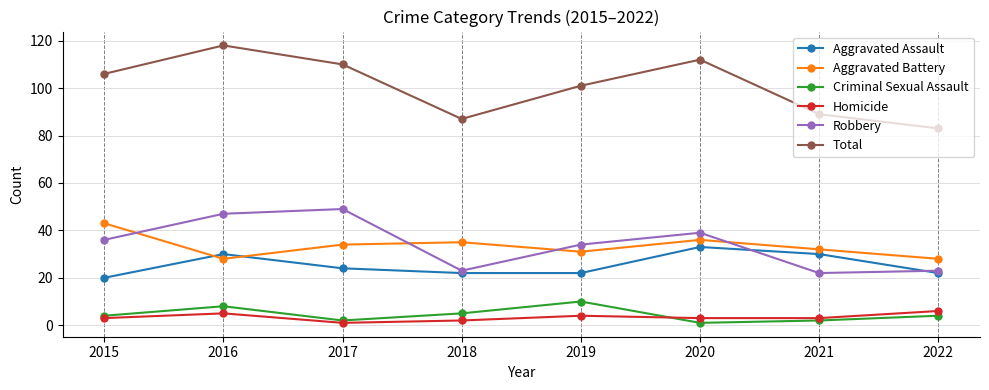

At which label does Aggravated Battery reach its peak?

2015